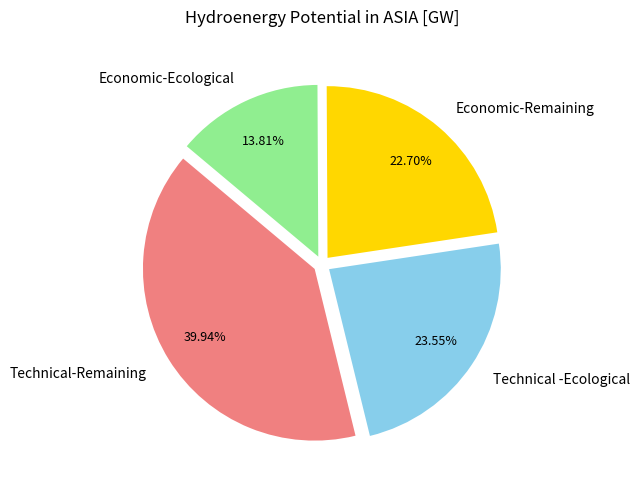

Does any single category account for the majority?

No